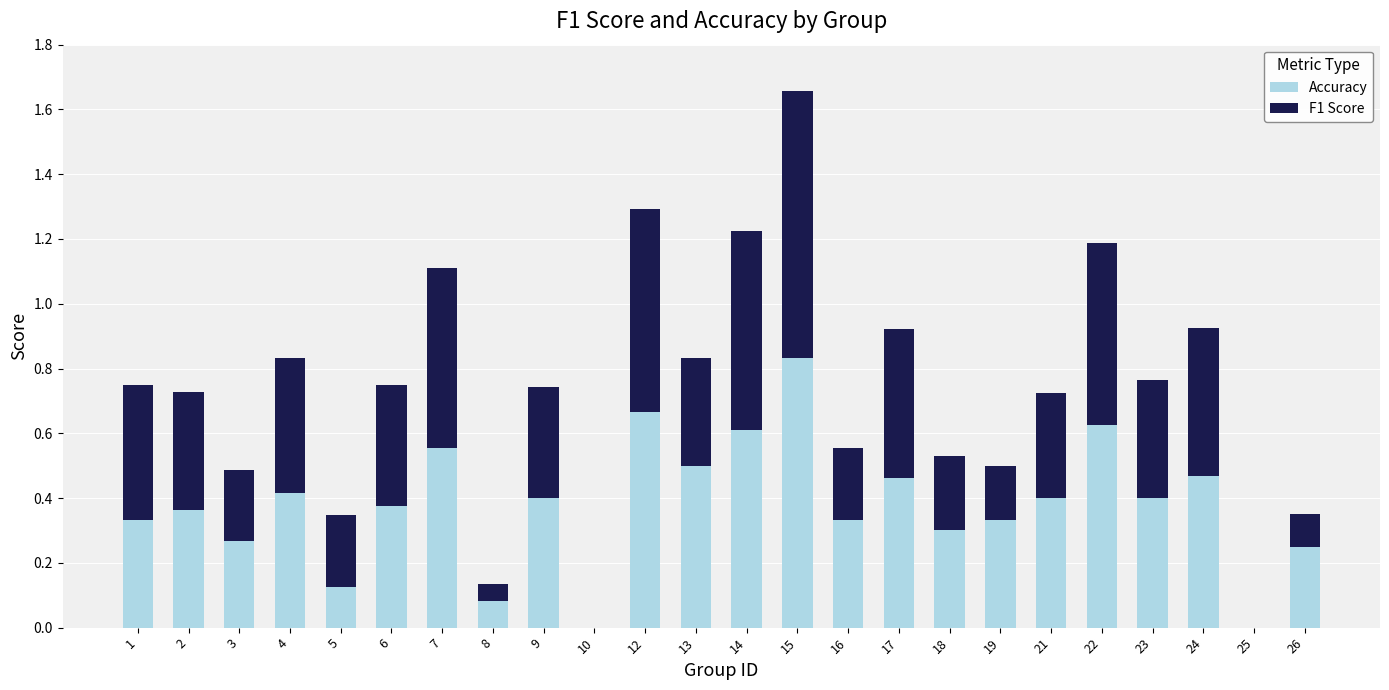

How many categories are shown in the chart?

24